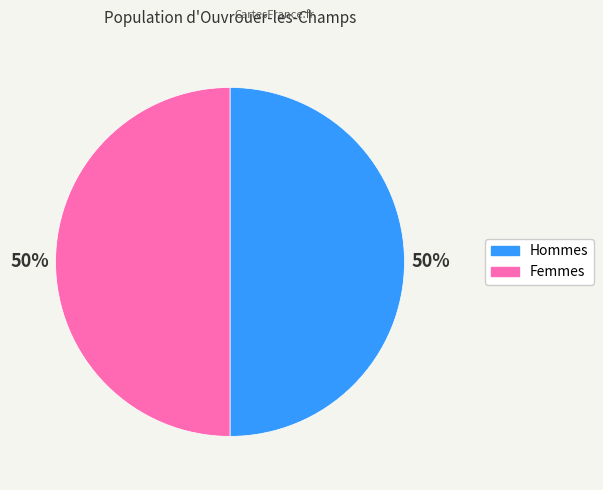

To the nearest percent, what is the average slice percentage?

50%